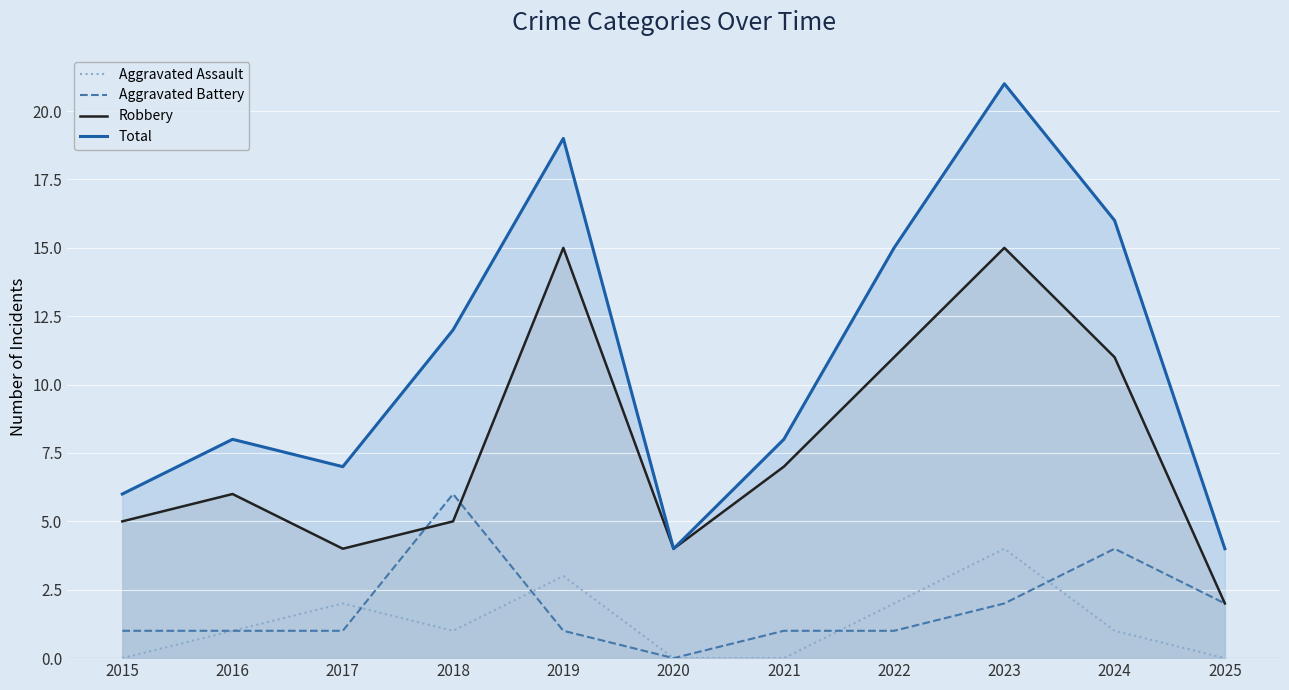

What is the approximate value of Total at 2021?

8